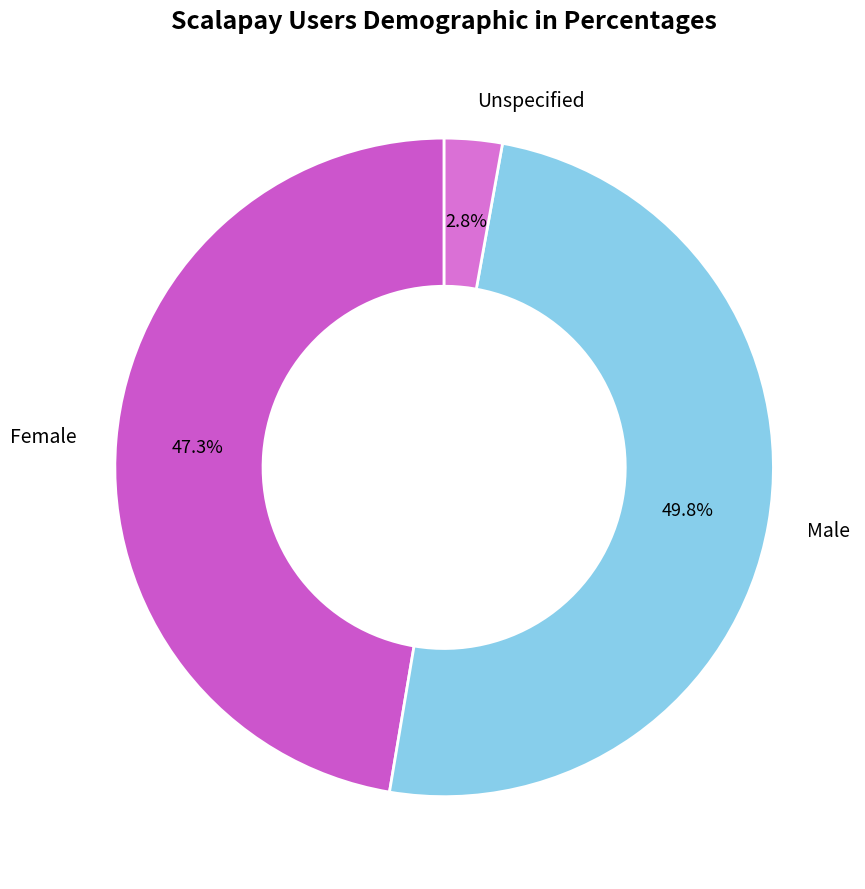

What percentage is NOT represented by Female?

52.7%